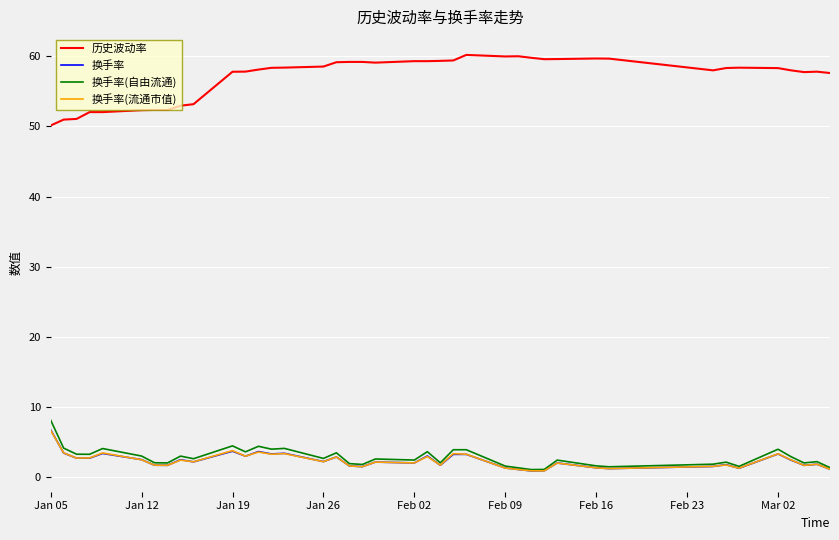

Which series has the largest total across all categories?

历史波动率